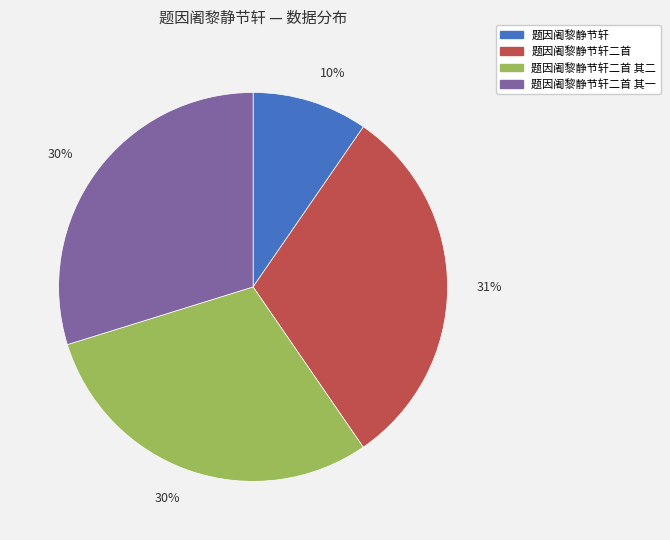

Does any single category account for the majority?

No